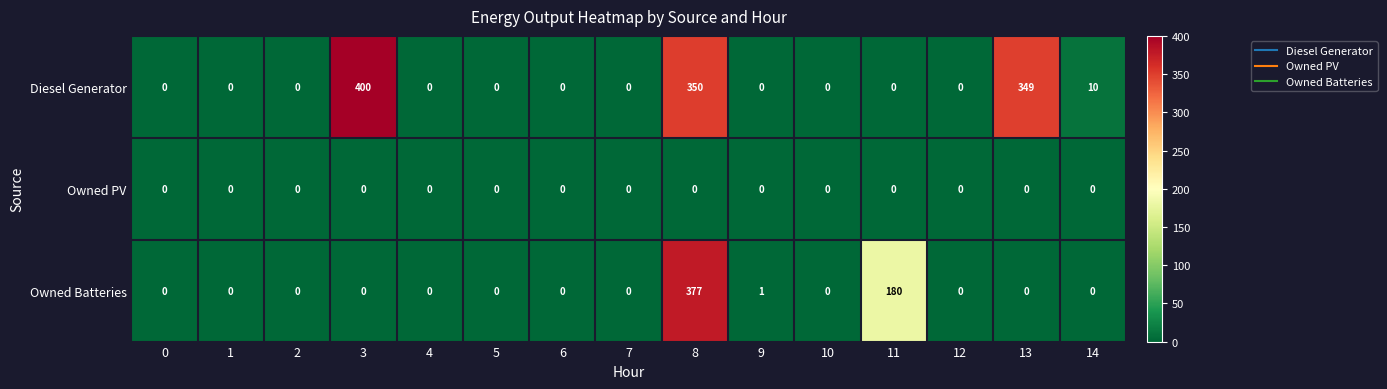

At which category is the sum across all series the highest?

8